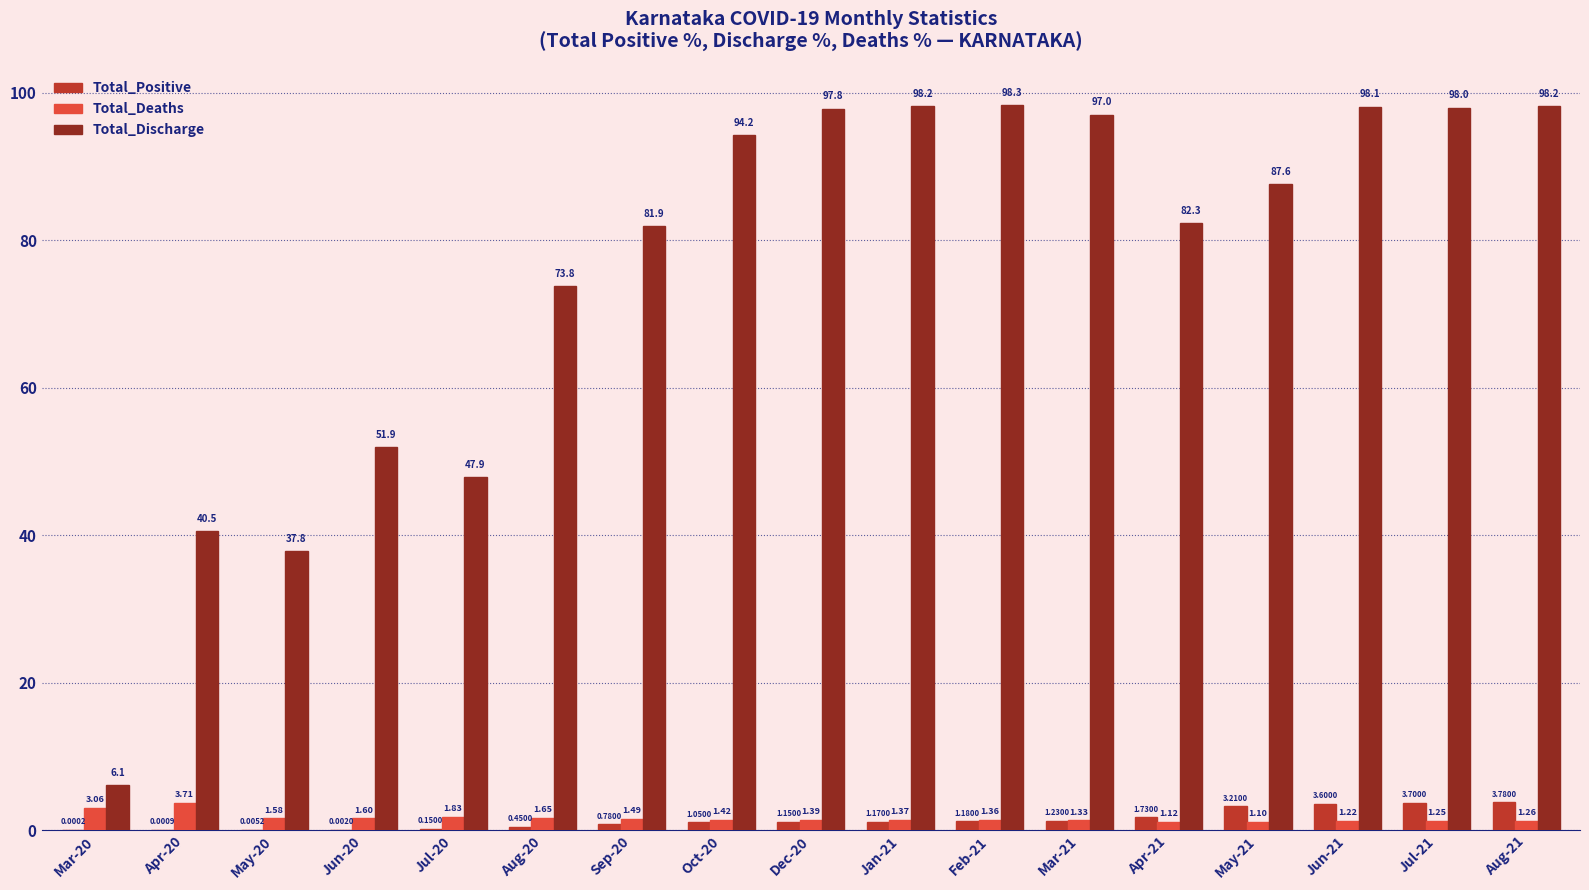

Between Dec-20 and Apr-21, which series saw the biggest shift?

Total_Discharge